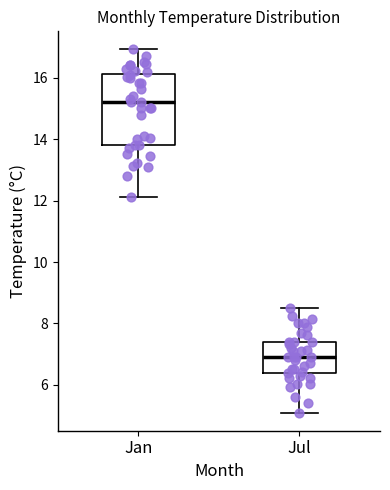

Comparing the boxes themselves (not the whiskers), which one is the tallest?

Jan